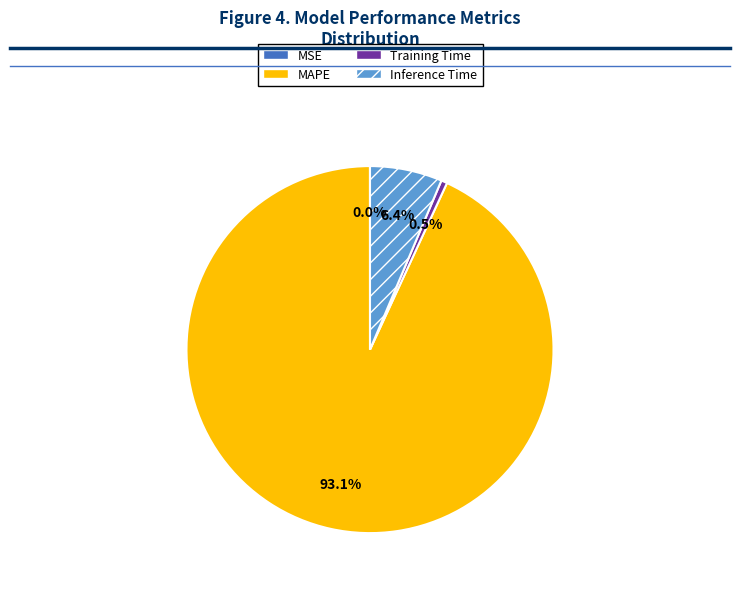

Which category has the biggest portion of the pie?

MAPE